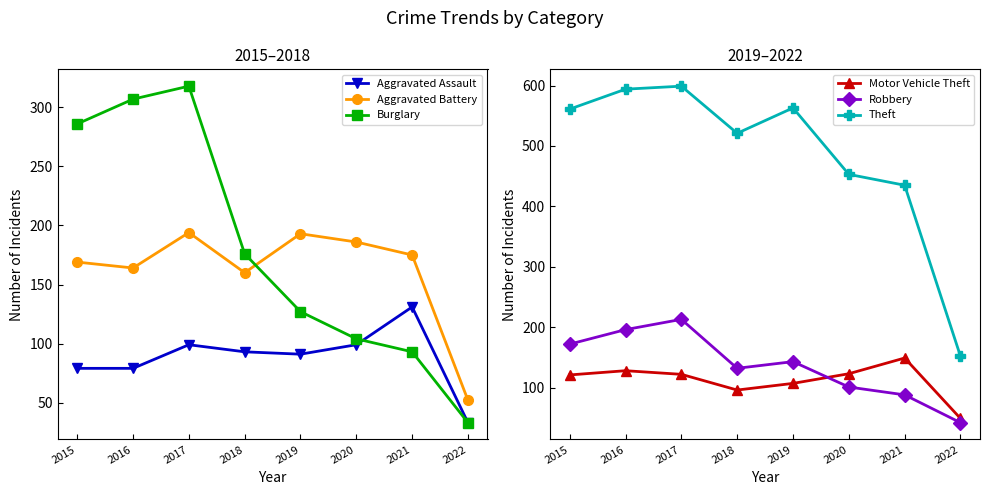

What is the value of the Motor Vehicle Theft point at the 6th from the left?

123